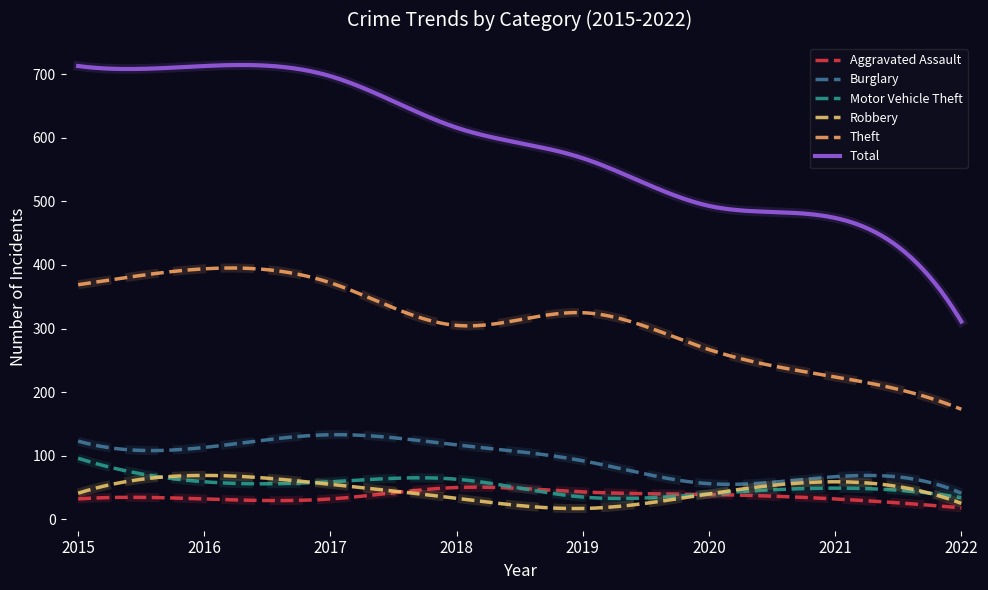

What are all the series names shown in the legend?

Aggravated Assault, Burglary, Motor Vehicle Theft, Robbery, Theft, Total